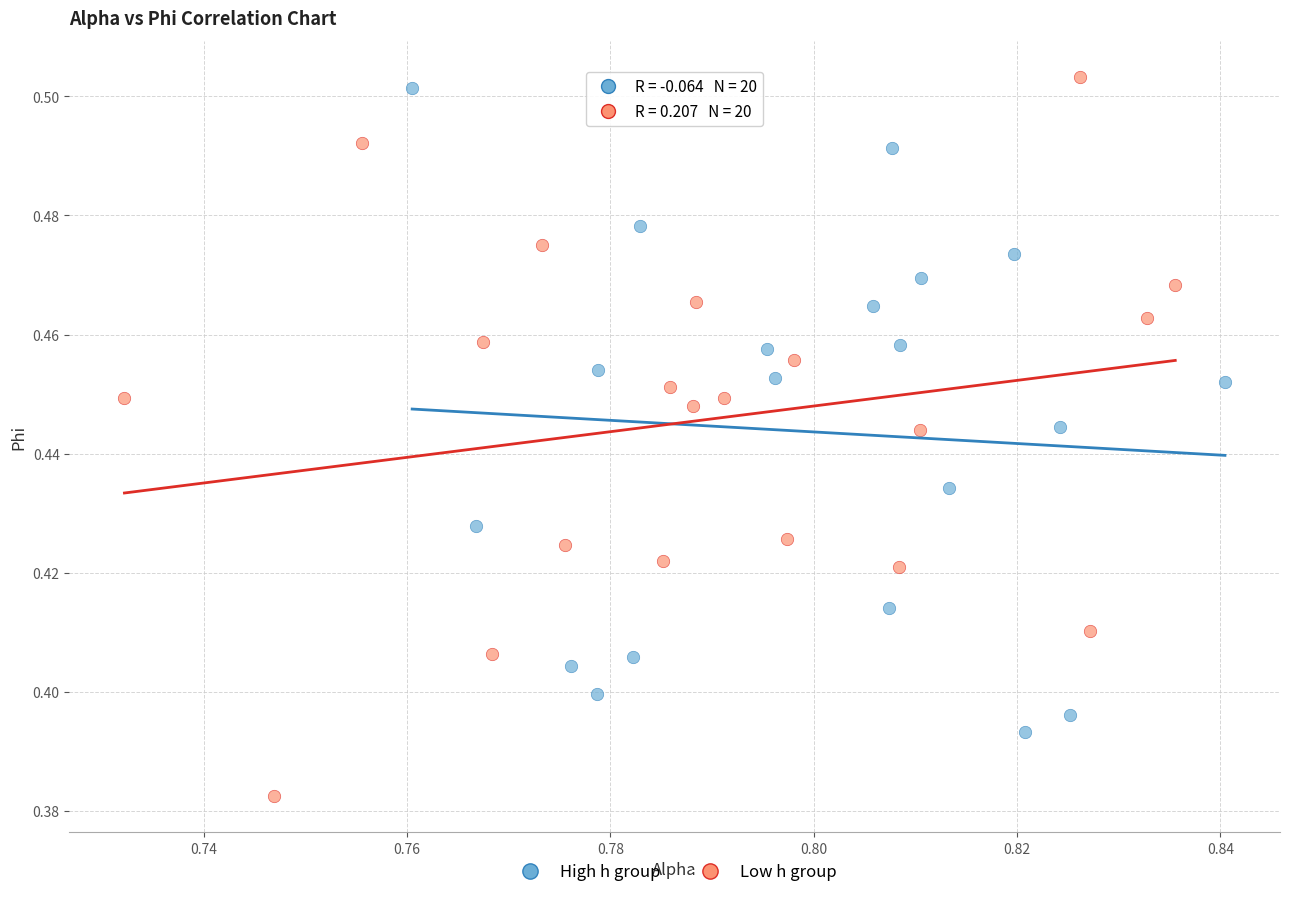

Which series reaches the minimum Y coordinate?

Low h group